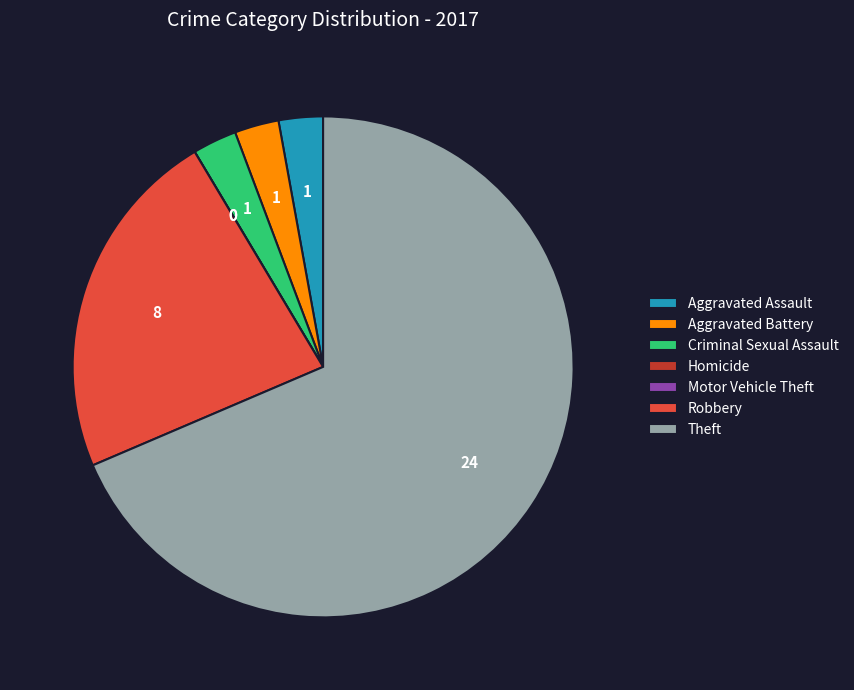

Combined, do Robbery and Aggravated Battery account for over 50%?

No